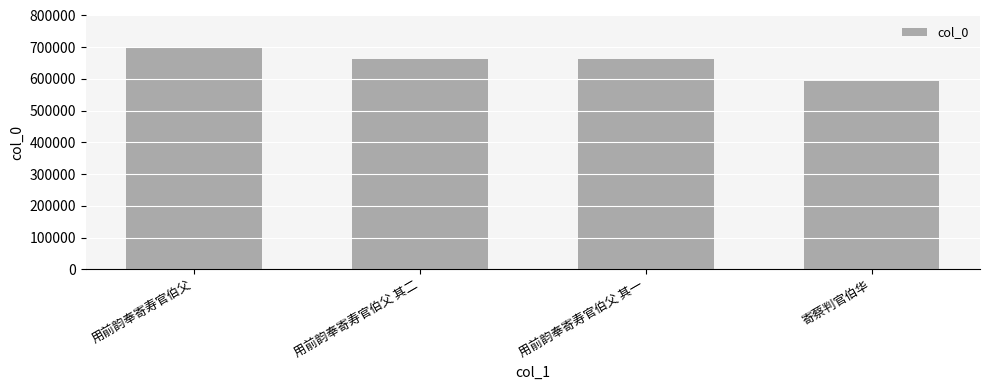

At which category does the chart reach its peak across all series?

用前韵奉寄寿官伯父